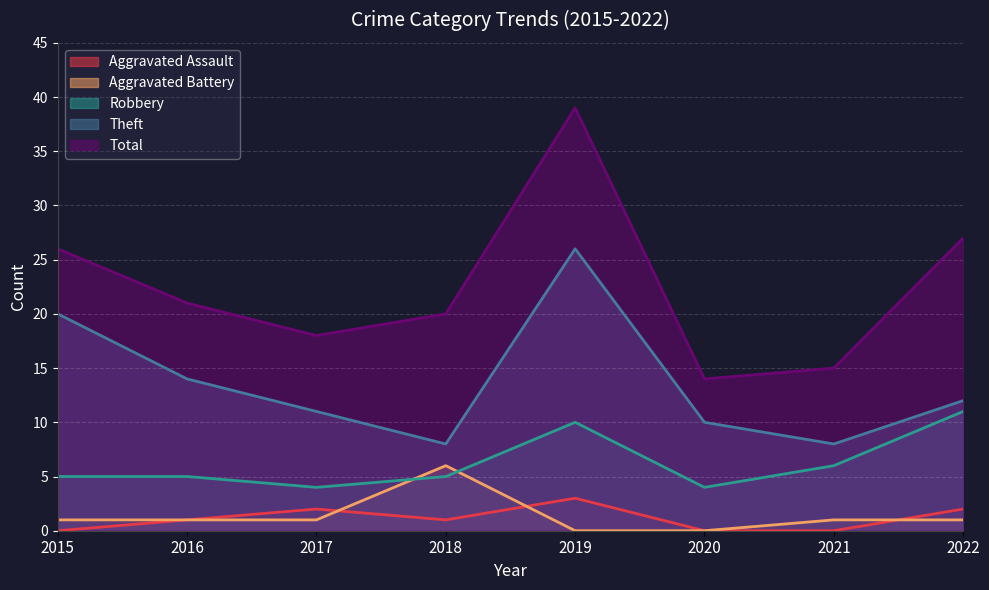

What is the value of the Total point at the 7th from the left?

15